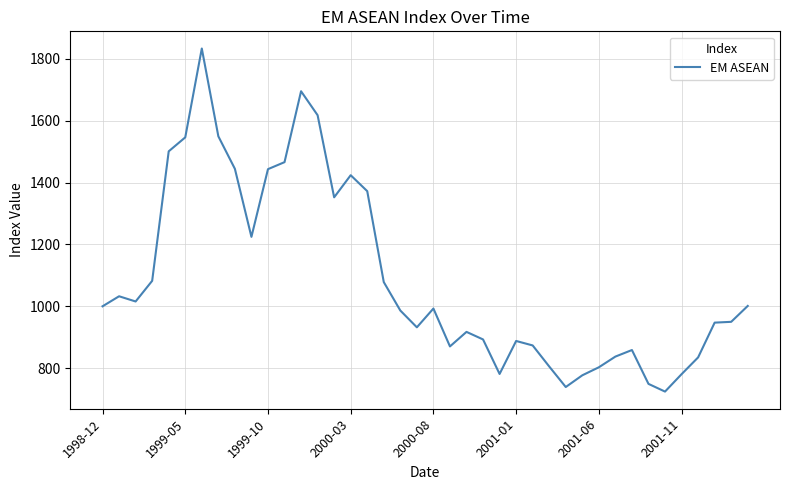

What is the greatest value displayed?

1833.9